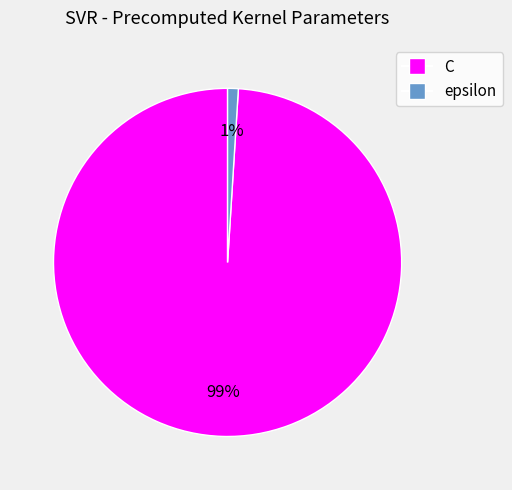

True or false: C accounts for 99% of the total.

True